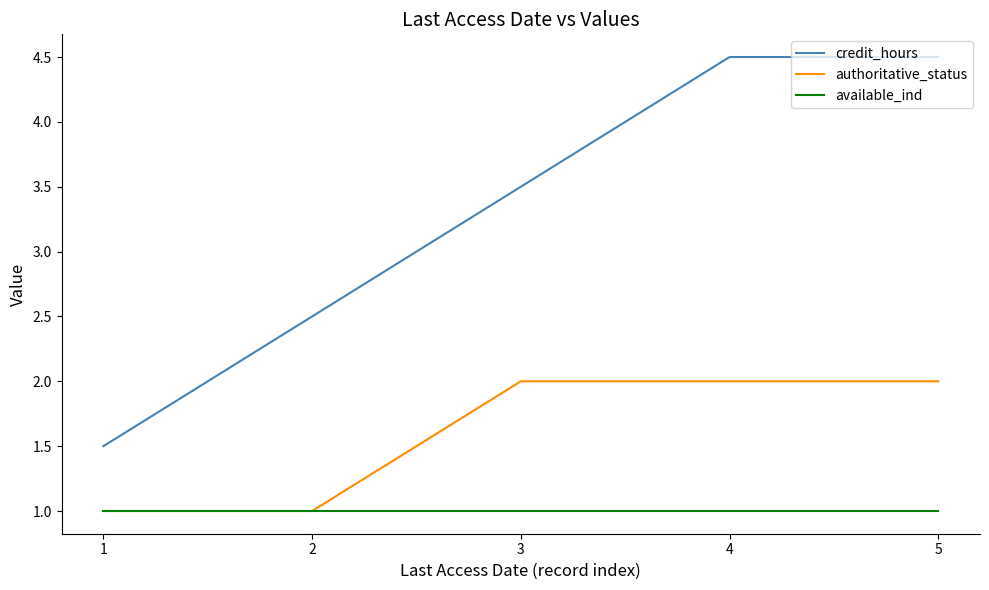

The value of authoritative_status at 1 is 0.3. True or false?

False